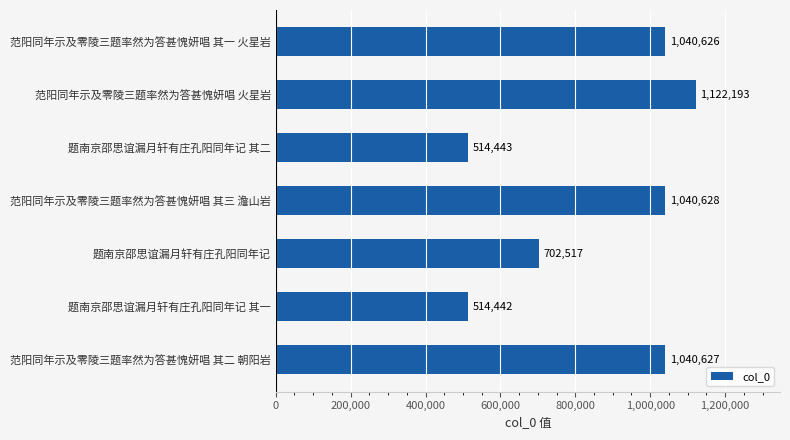

What is the value of the 5th bar from the top?

702517